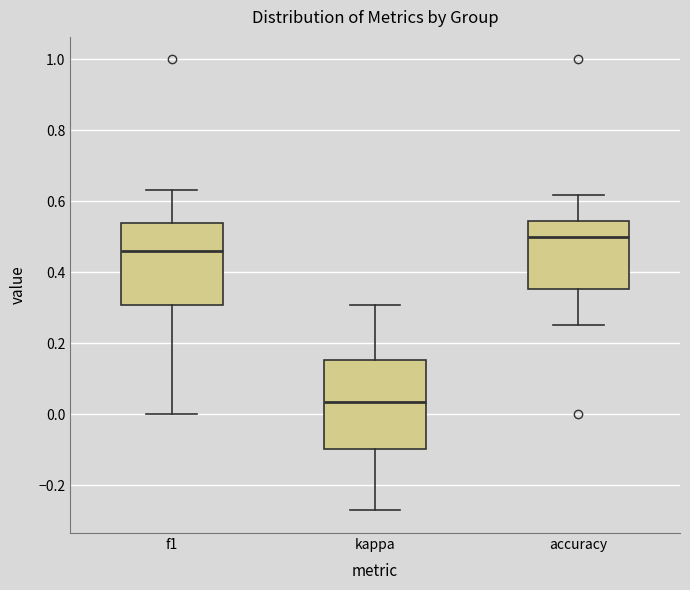

Which box has the lowest median line?

kappa